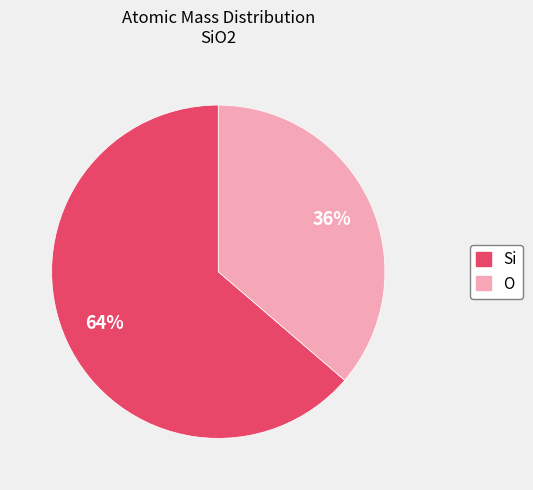

How many slices are in this pie chart?

2